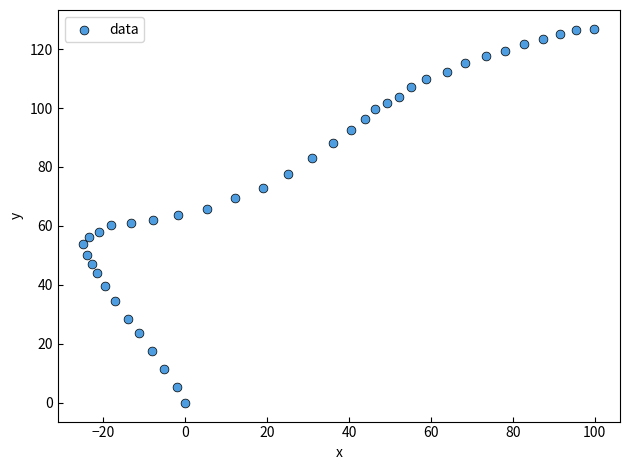

What is the range of Y values (max minus min)?

126.9